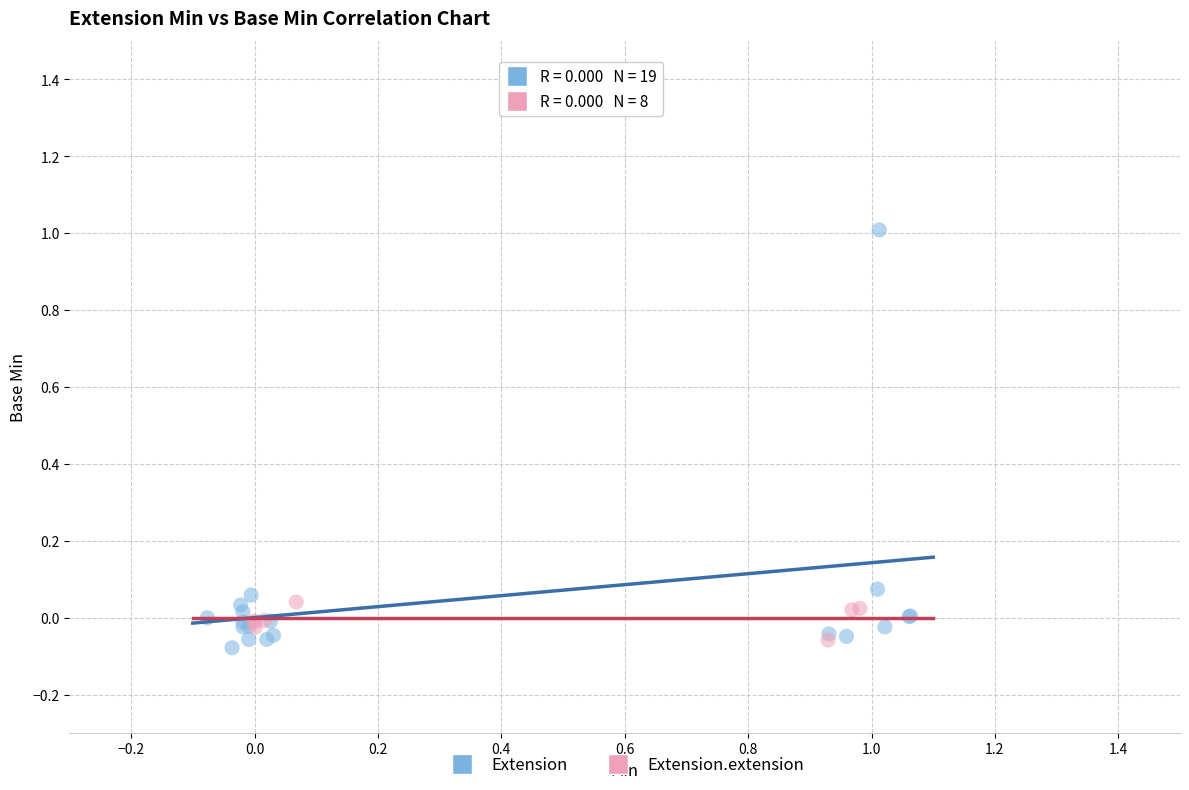

Which series reaches the maximum Y coordinate?

Extension